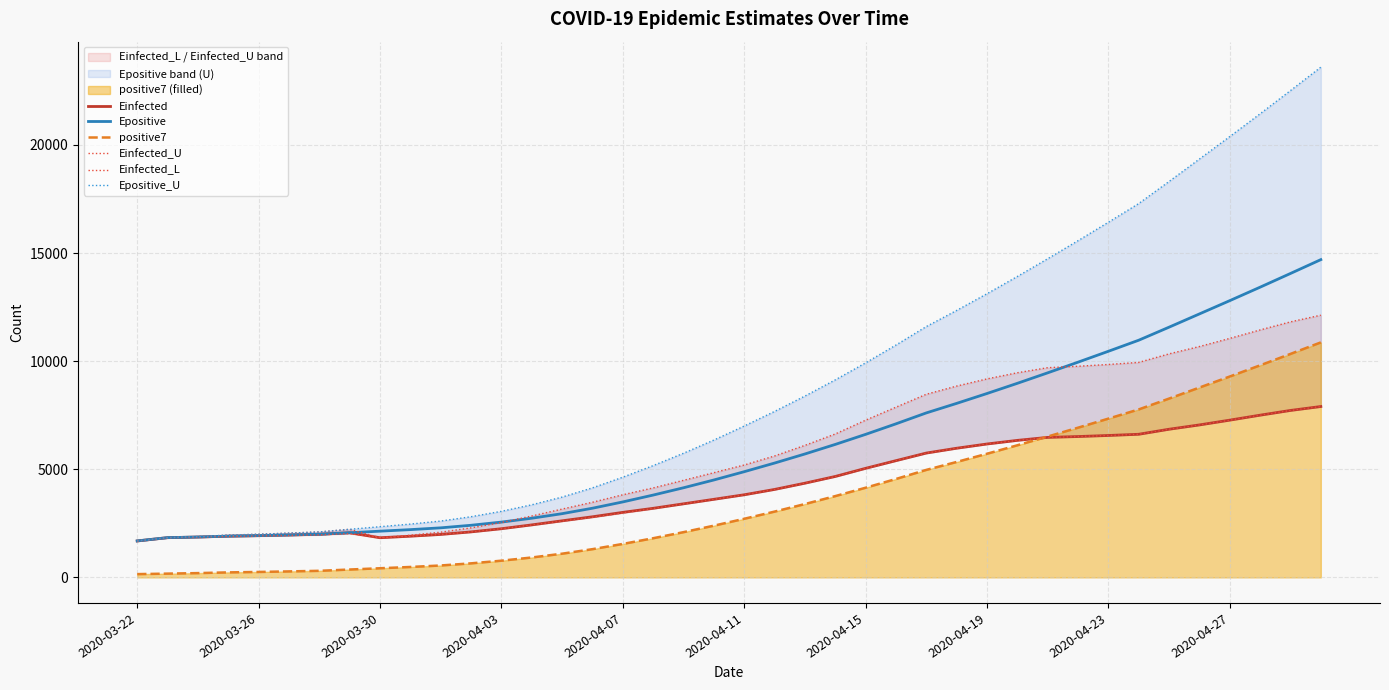

What position from the left is 17?

18